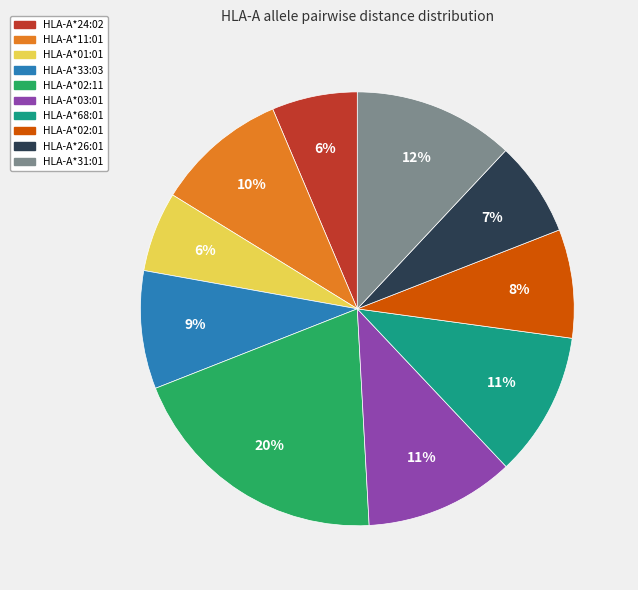

True or false: HLA-A*11:01 accounts for 10% of the total.

True